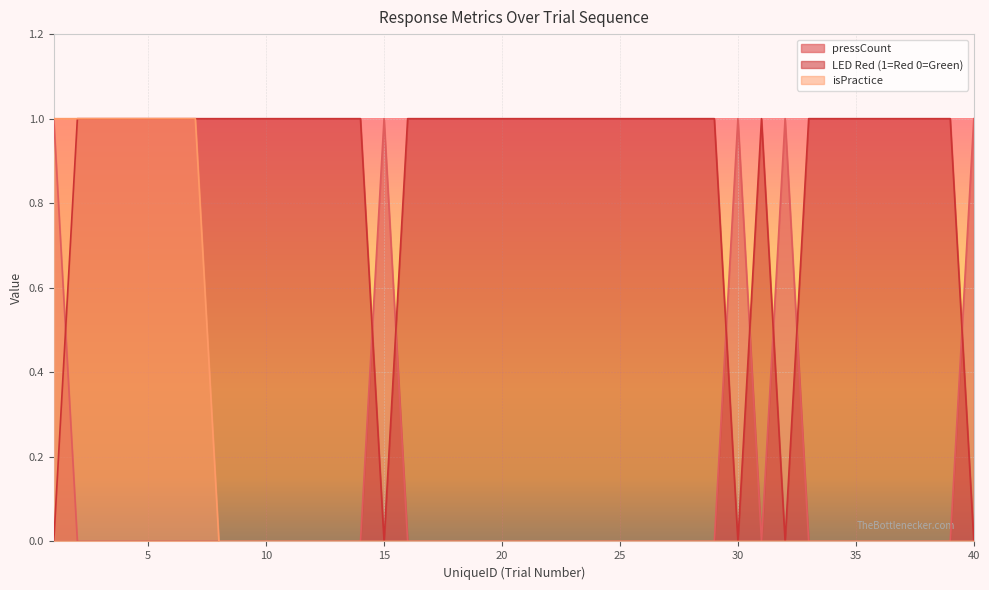

Is the value of isPractice at 15 greater than the value of pressCount at 25?

No